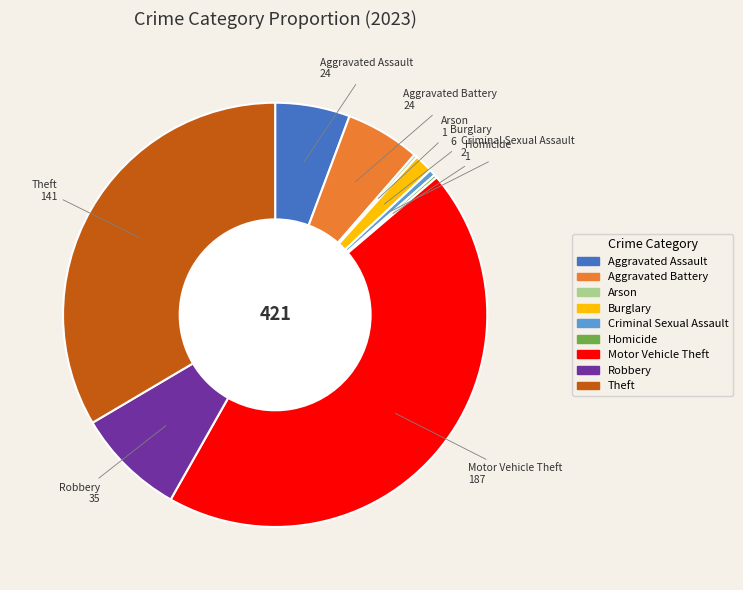

Is it true that Burglary is 1% of the pie?

True